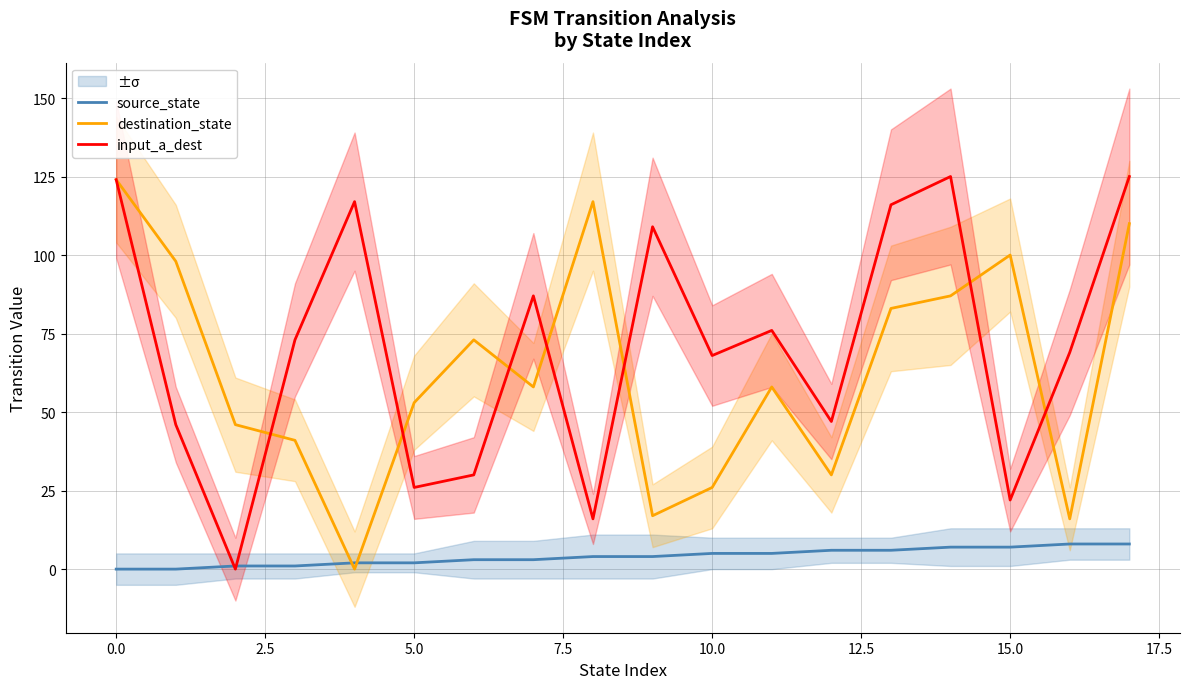

What is the highest value of the source_state series?

8